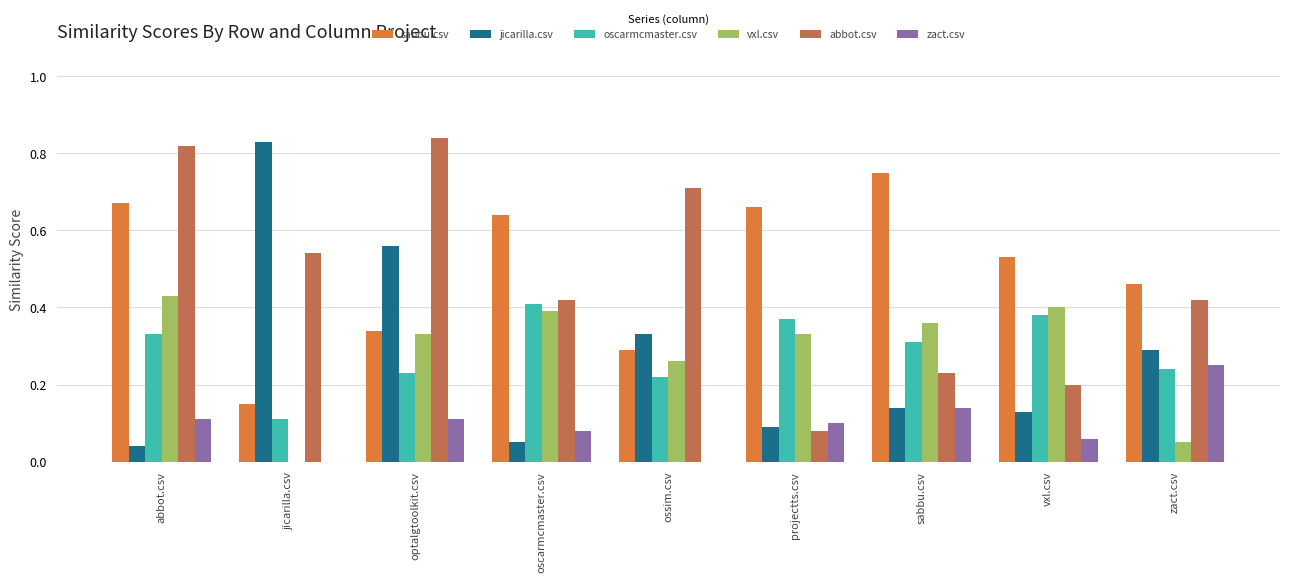

What is the sum of the abbot.csv values at optalgtoolkit.csv and vxl.csv?

1.0